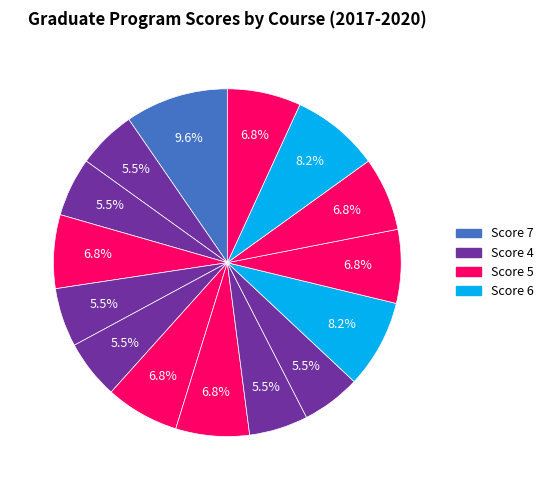

How many segments does this pie chart have?

15